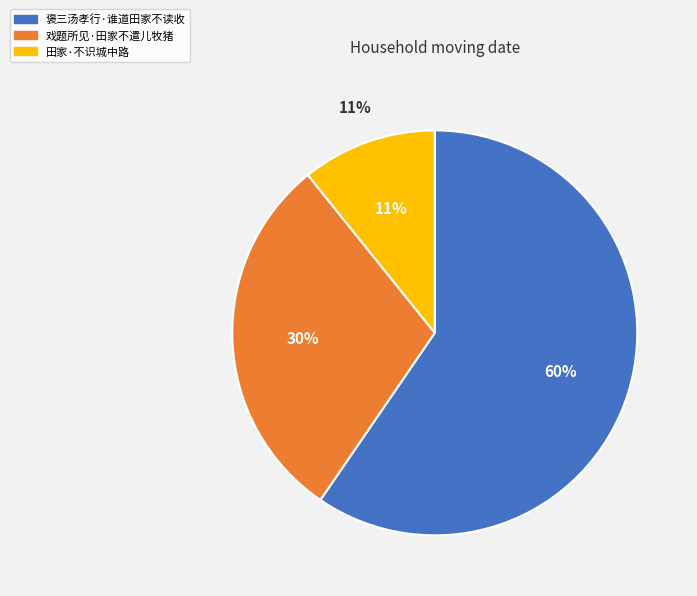

True or false: 戏题所见·田家不遣儿牧猪 accounts for 30% of the total.

True